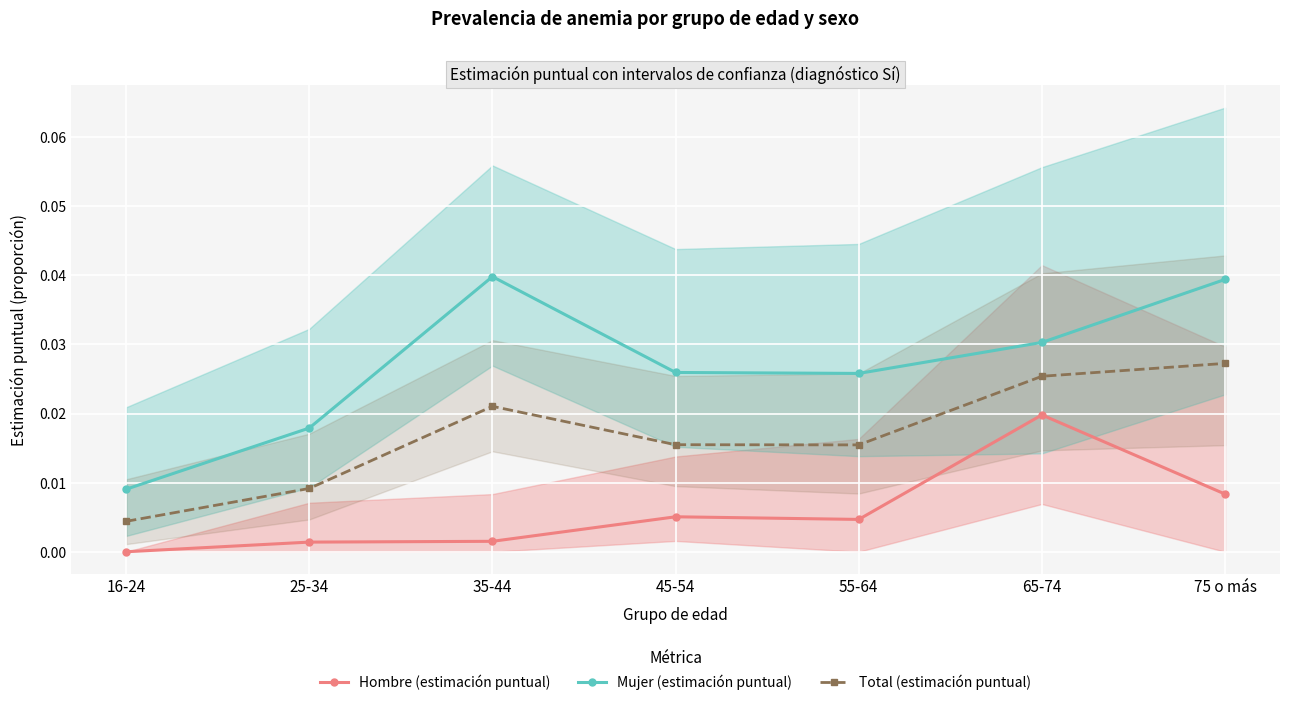

The Total (estimación puntual) series shows 0.0 at 35-44. True or false?

True